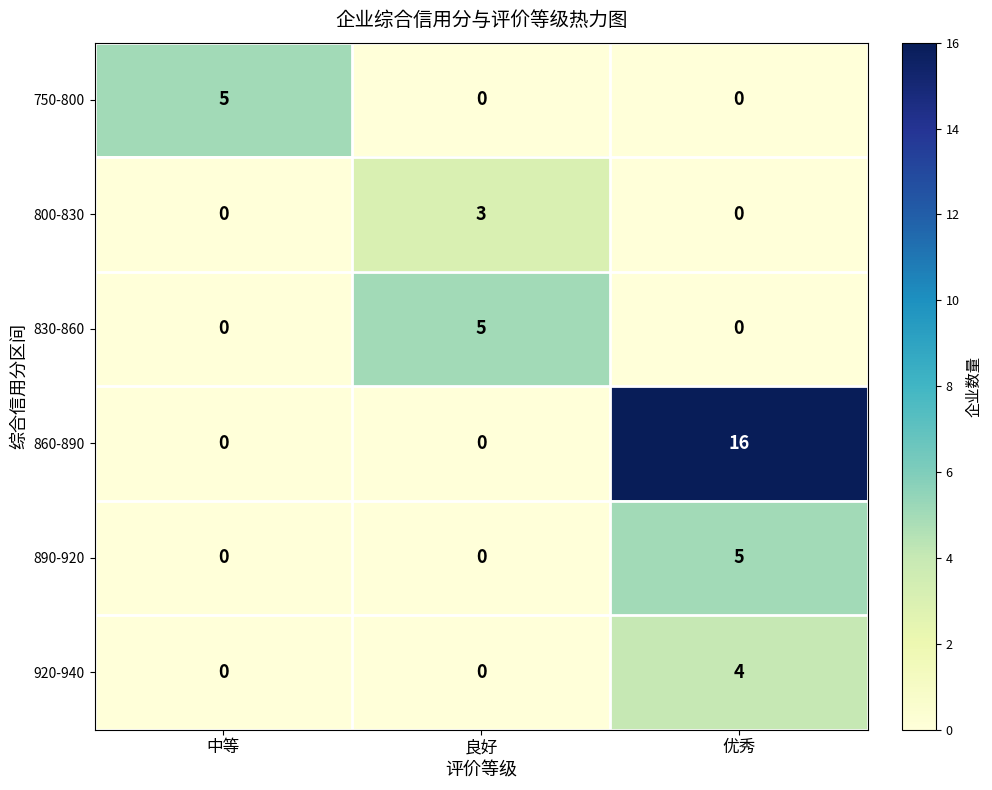

Reading left to right, transcribe all the data shown in this chart.

750-800: 中等=5	良好=0	优秀=0
800-830: 中等=0	良好=3	优秀=0
830-860: 中等=0	良好=5	优秀=0
860-890: 中等=0	良好=0	优秀=16
890-920: 中等=0	良好=0	优秀=5
920-940: 中等=0	良好=0	优秀=4